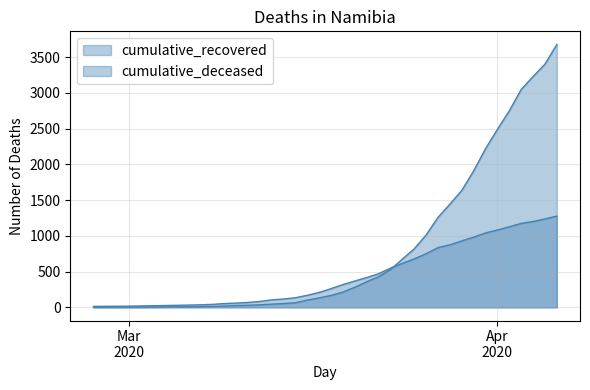

What is the total value across all series at 2020-03-09?

72